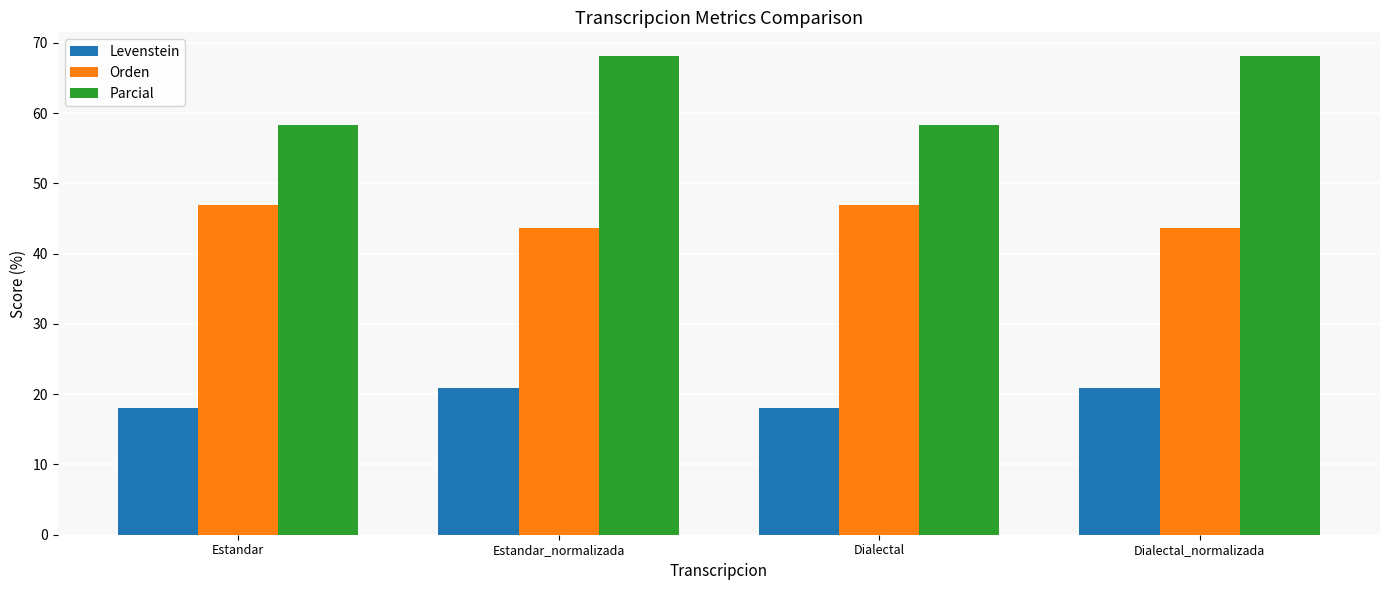

Reading right to left, extract all data points from this chart.

Levenstein: 20.9	18.1	20.9	18.1
Orden: 43.6	46.9	43.6	46.9
Parcial: 68.1	58.3	68.1	58.3